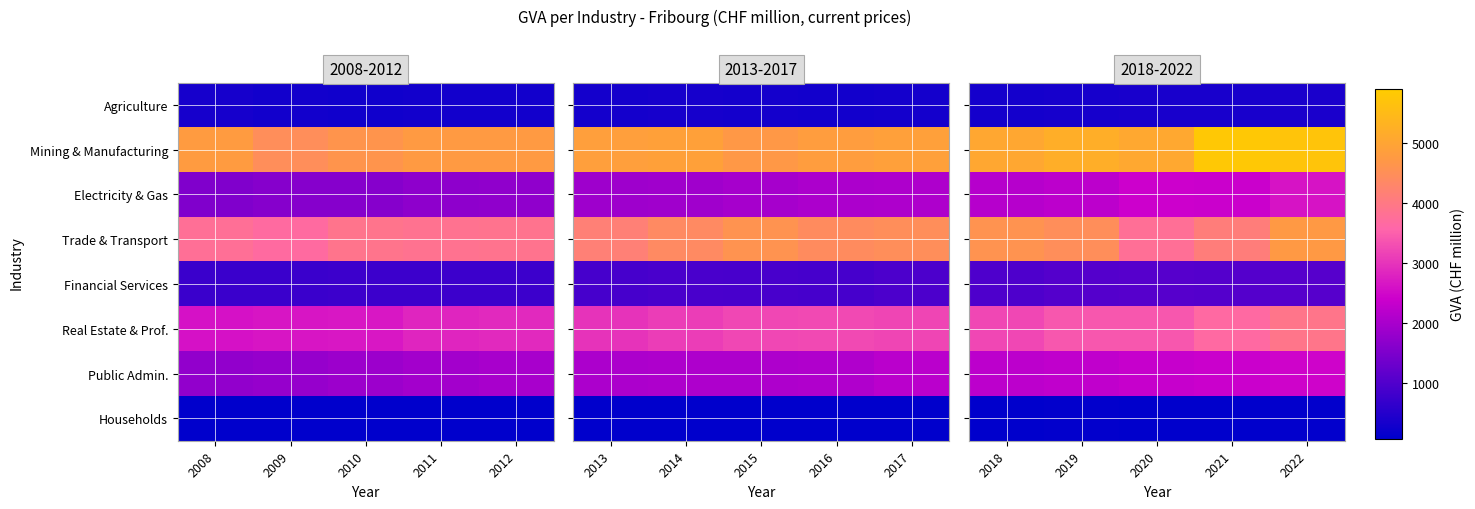

How many values in the Electricity & Gas series exceed 2388?

3